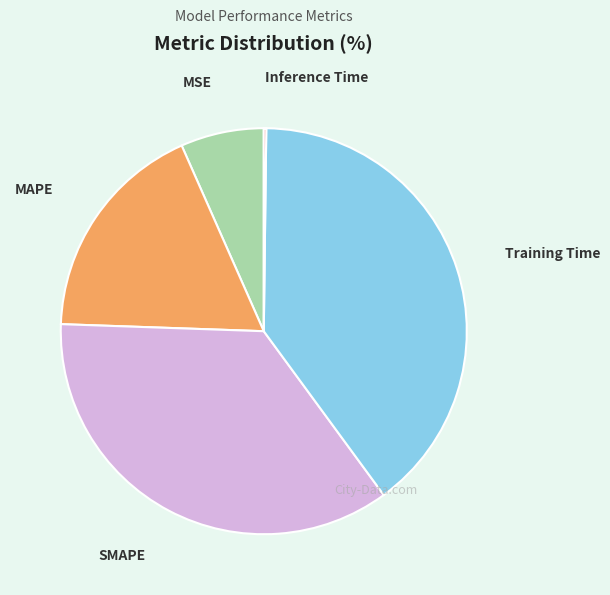

True or false: MAPE accounts for 18% of the total.

True